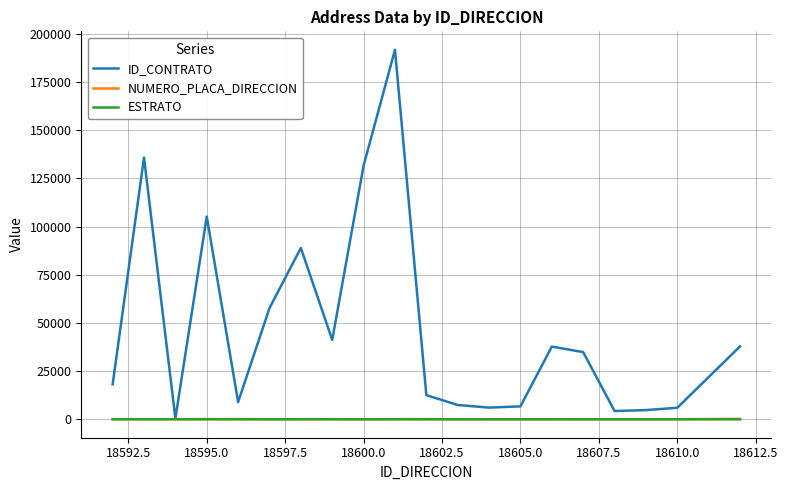

True or false: ID_CONTRATO has more than 1 interior local peaks.

True